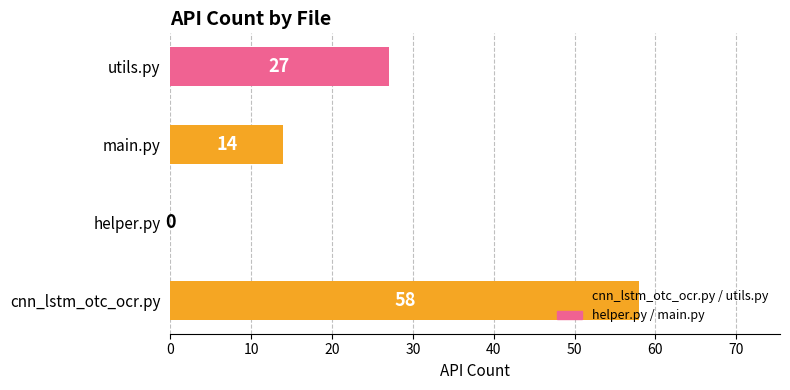

What is the sum of all values?

99